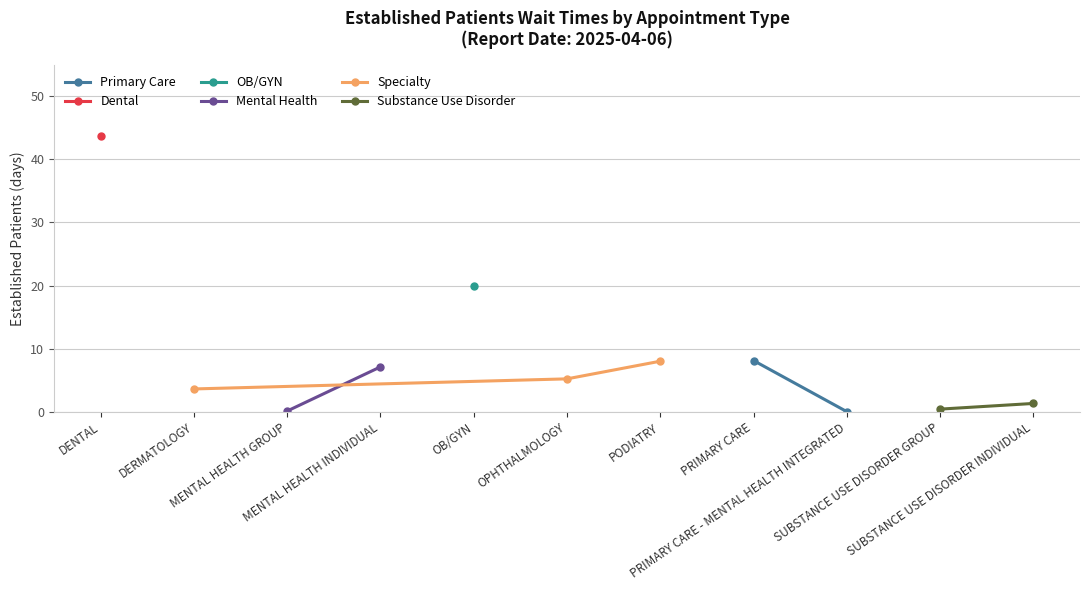

How many values in the Specialty series are below 5?

1